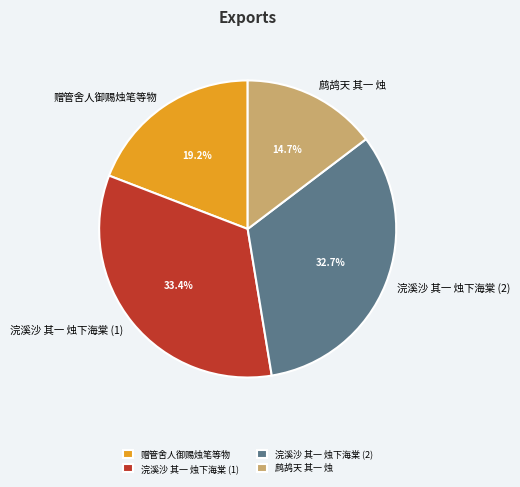

Does any single category account for the majority?

No